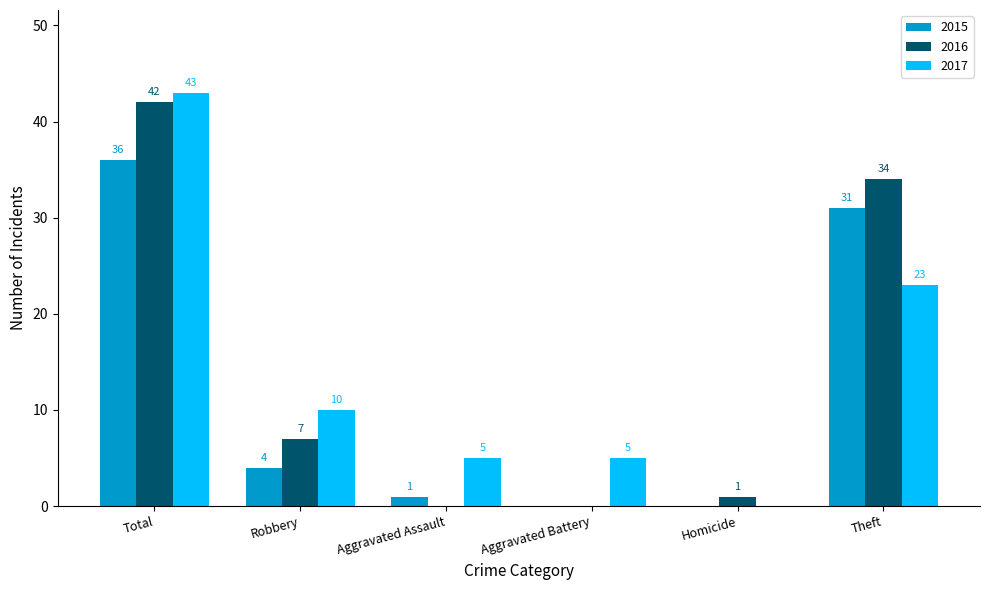

What is the maximum value for 2015?

36